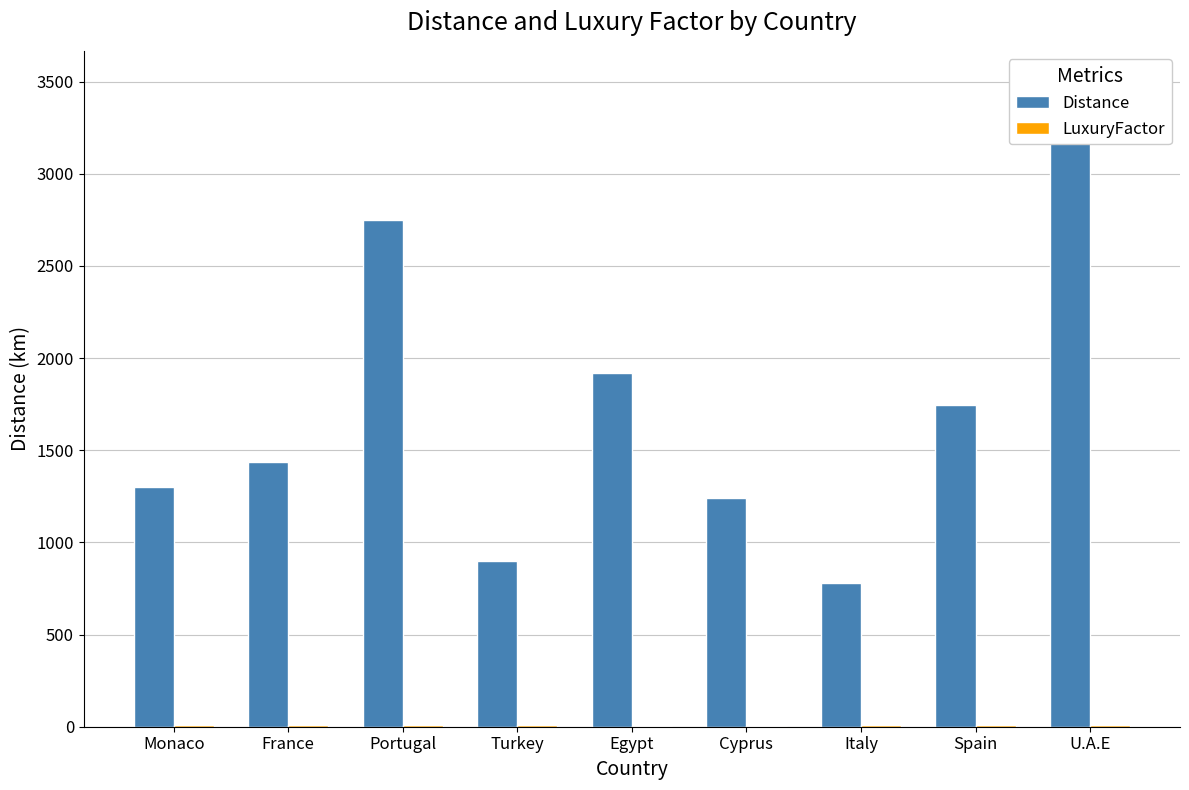

What is the minimum value for LuxuryFactor?

5